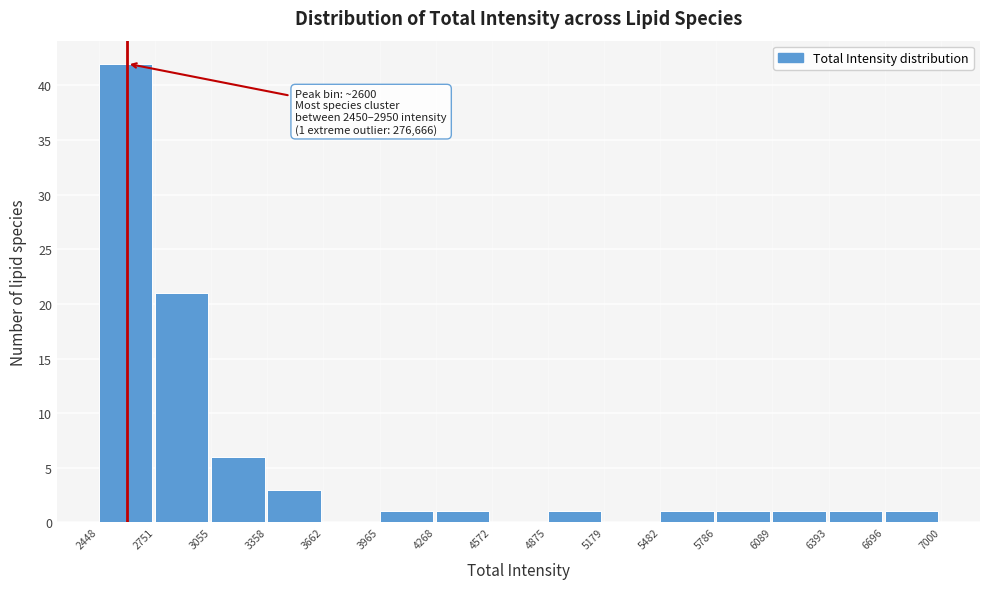

Which range on the x-axis has the tallest bar?

2448 to 2751